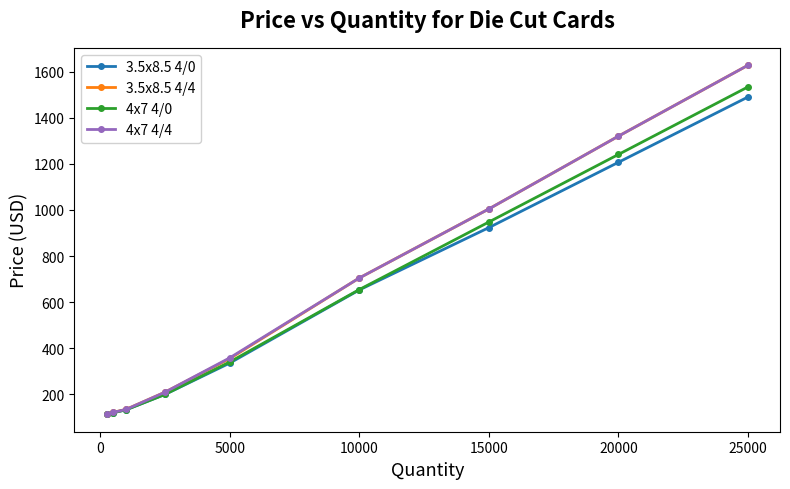

What is the minimum value for 3.5x8.5 4/4?

115.0